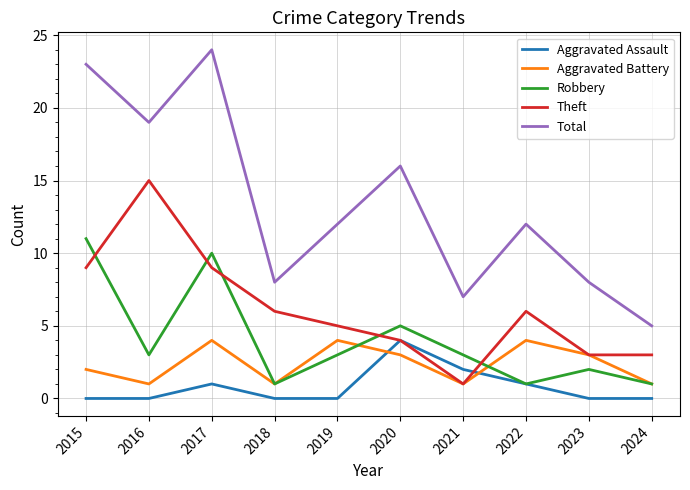

What is the difference between the maximum and minimum values in the Total series?

19